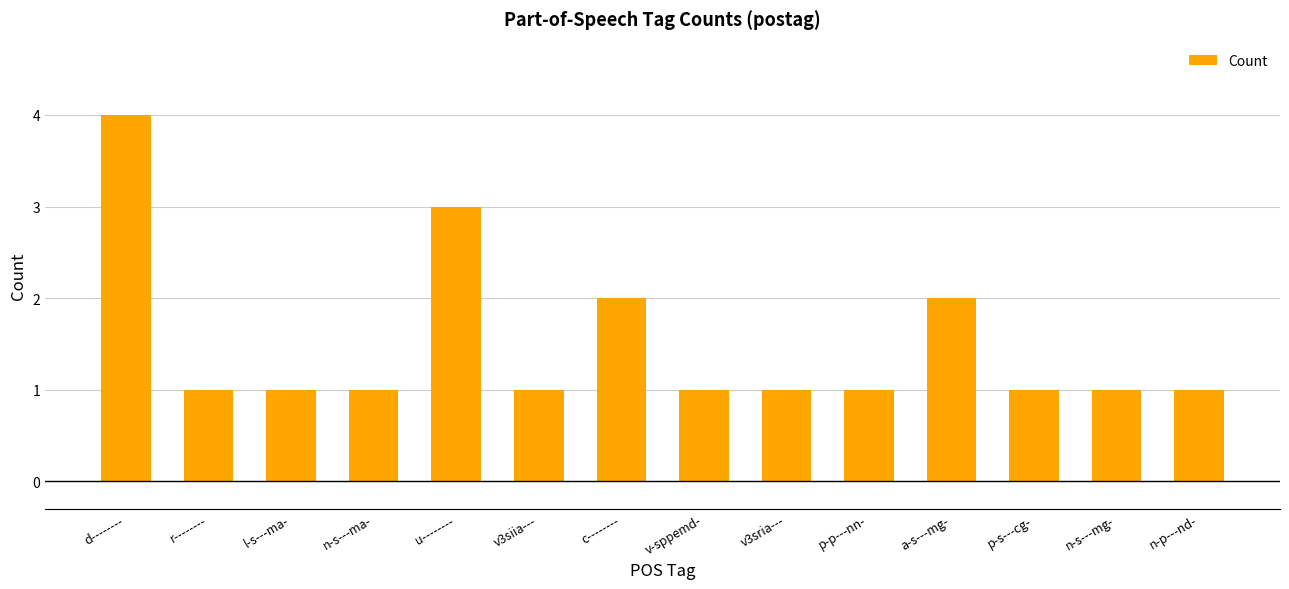

Which category has the highest value across all series?

d--------